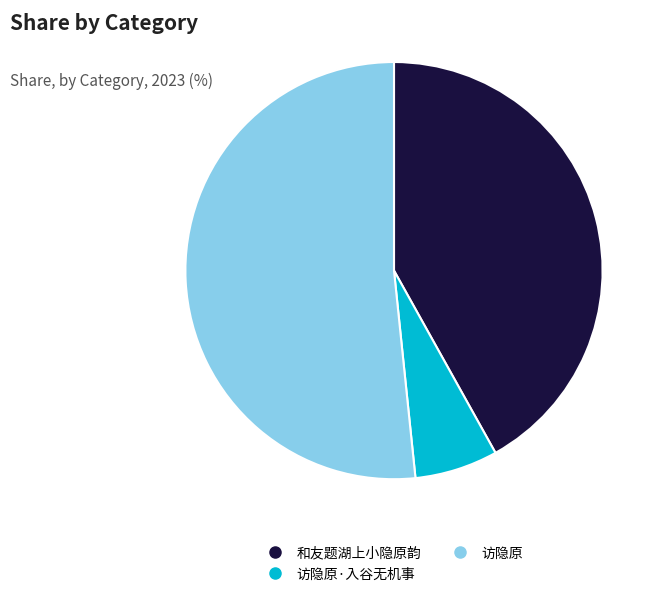

Does any single category account for the majority?

Yes